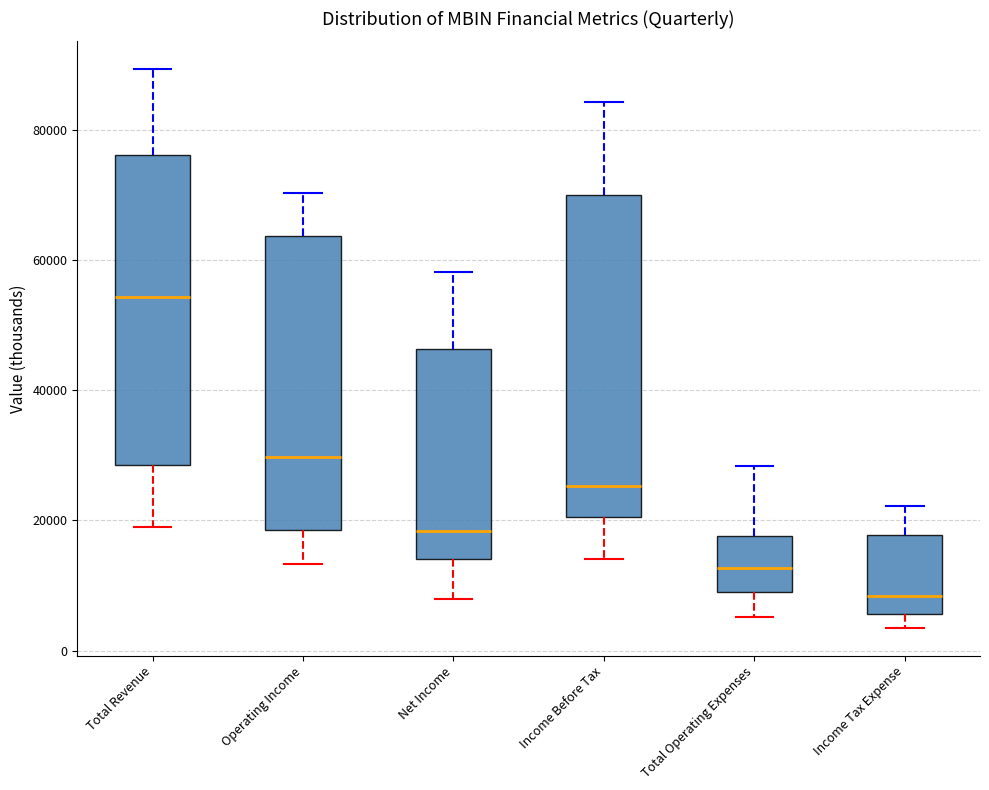

Which box's median line is the highest?

Total Revenue